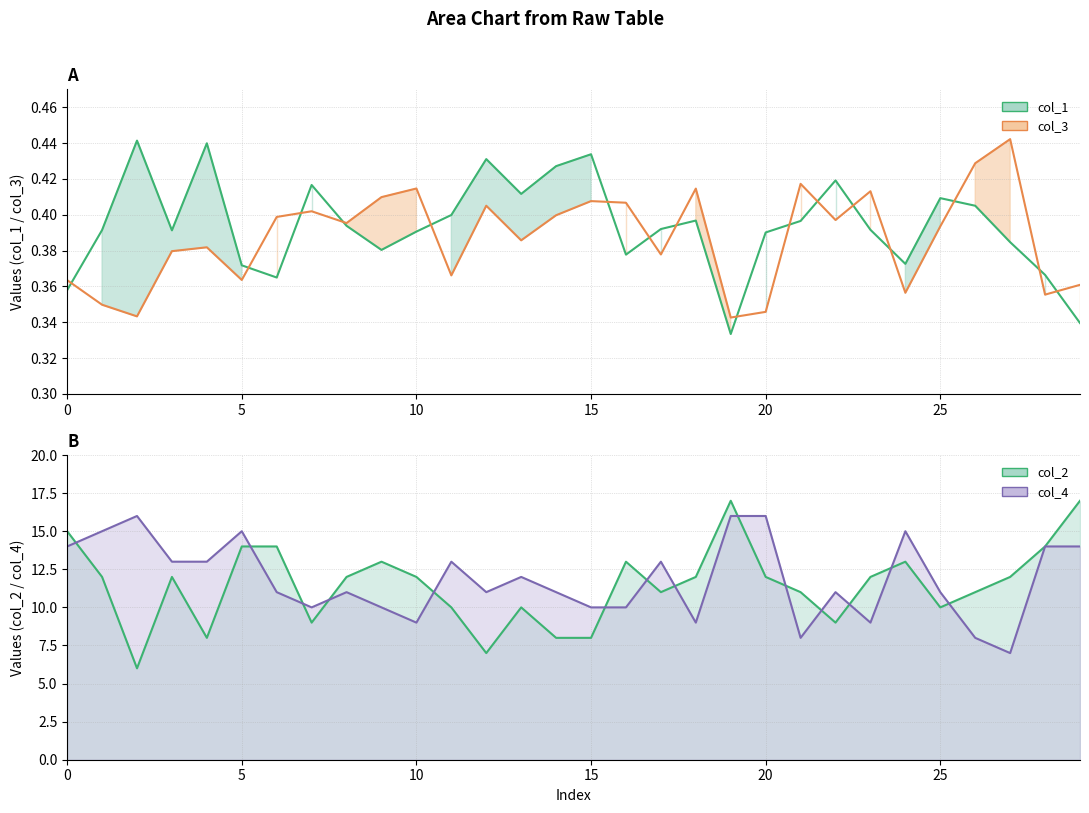

True or false: col_1 has more than 1 points higher than both neighbors.

True